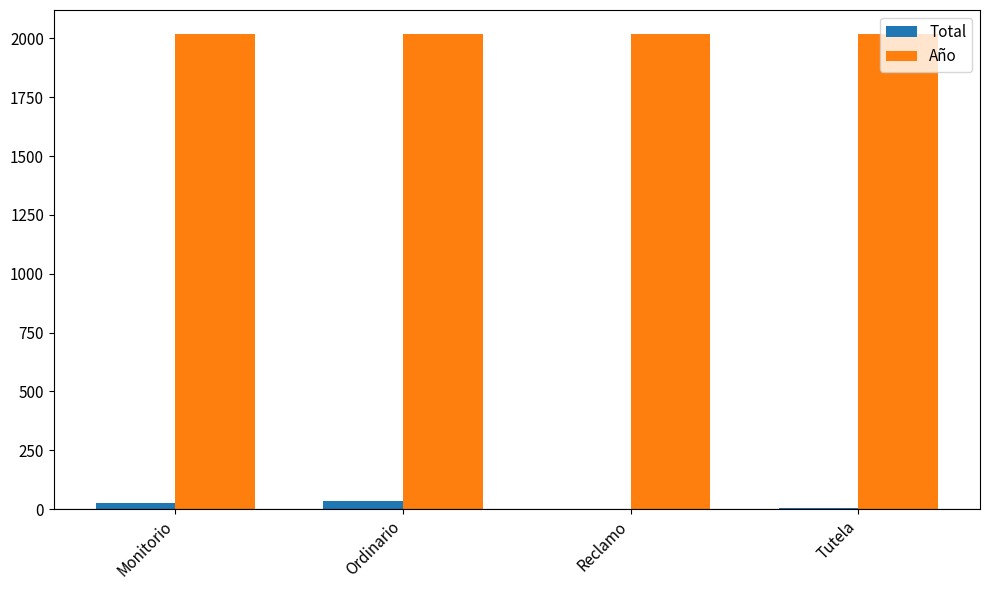

The value of Año at Ordinario is 1025. True or false?

False